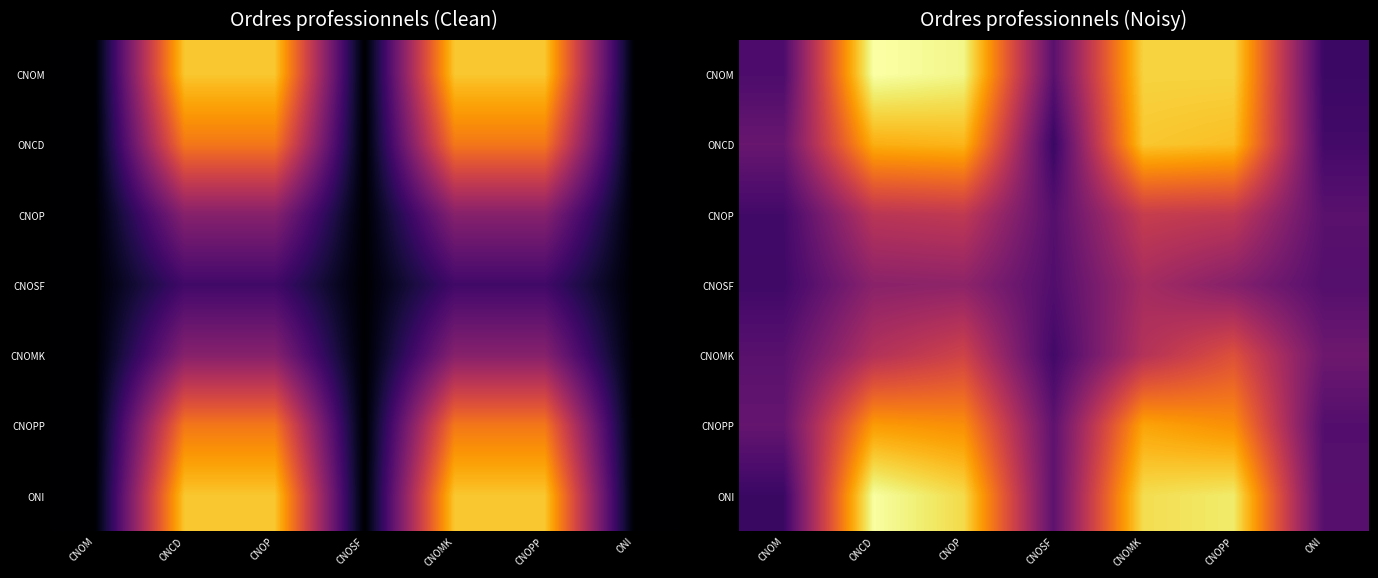

At how many categories does at least one series exceed 0?

7